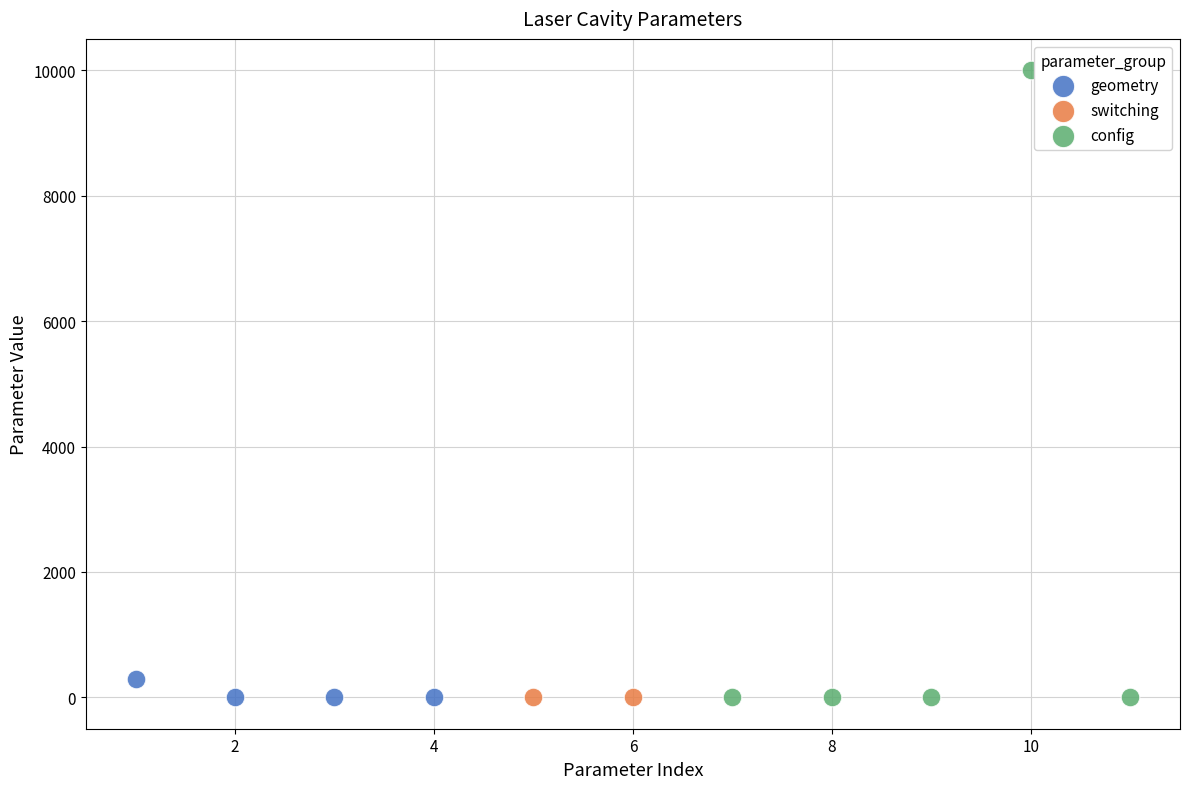

What are all the series names shown in the legend?

geometry, switching, config